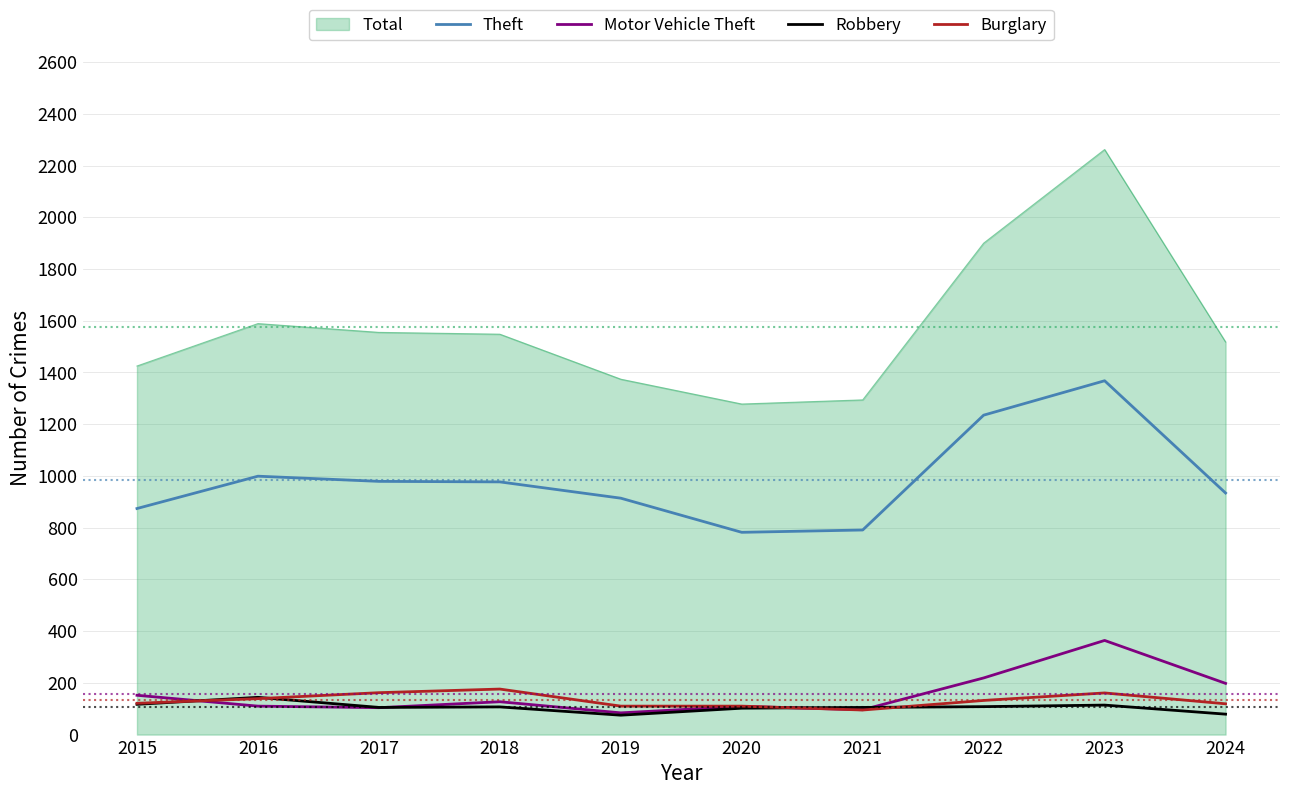

True or false: Motor Vehicle Theft and Theft cross at least once.

False